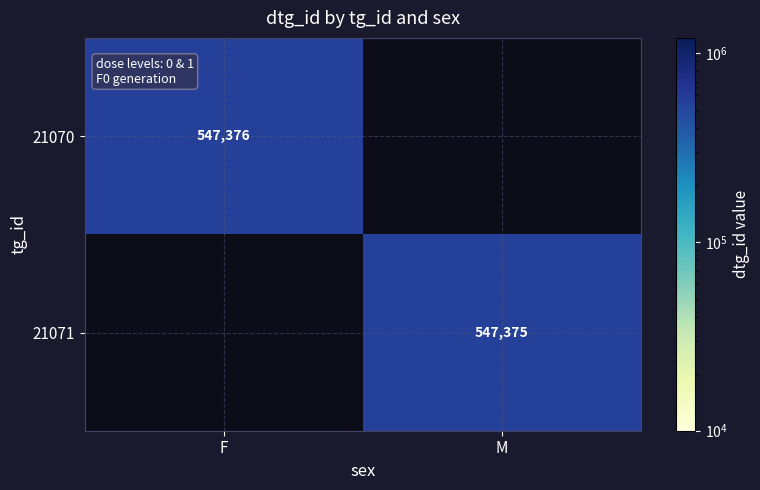

True or false: 21070 has a value of 547376.0 at F.

True